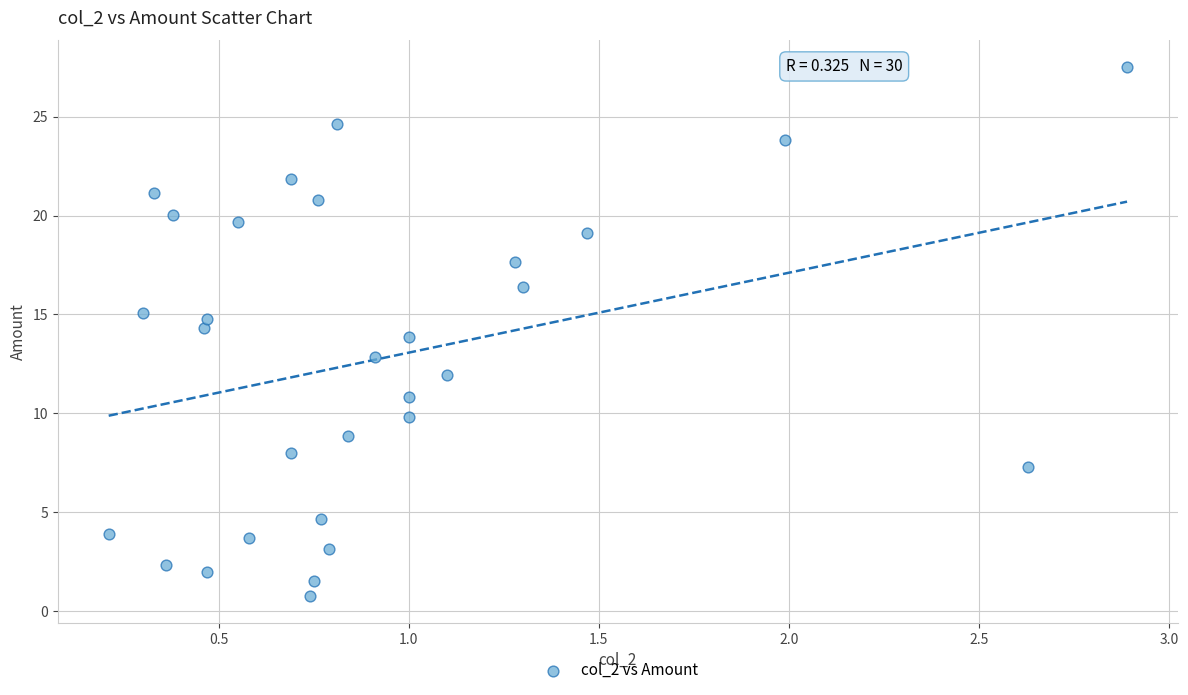

What is the range of Y values (max minus min)?

26.8